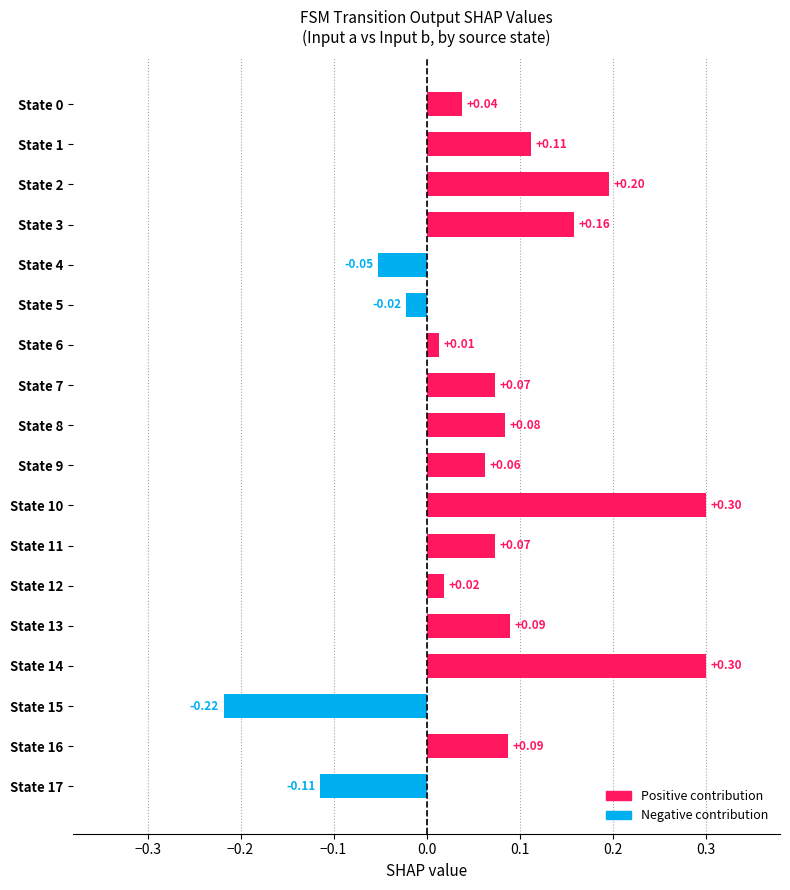

What are all the series names shown in the legend?

Positive contribution, Negative contribution